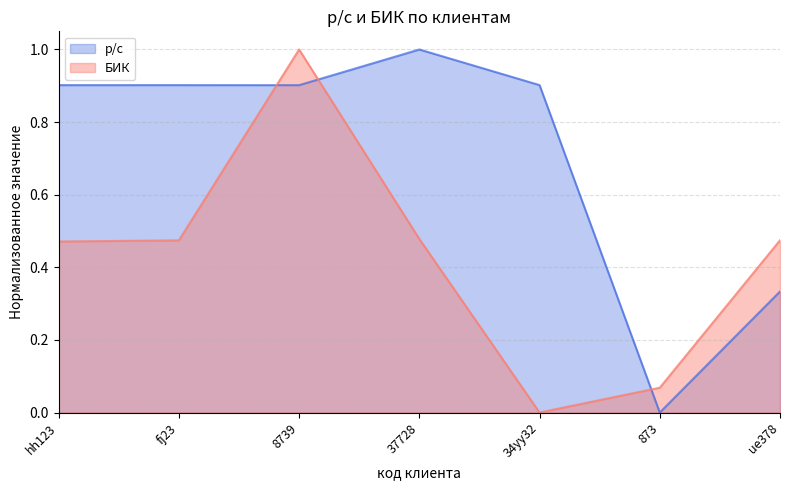

Which series changed the most between 8739 and ue378?

р/с